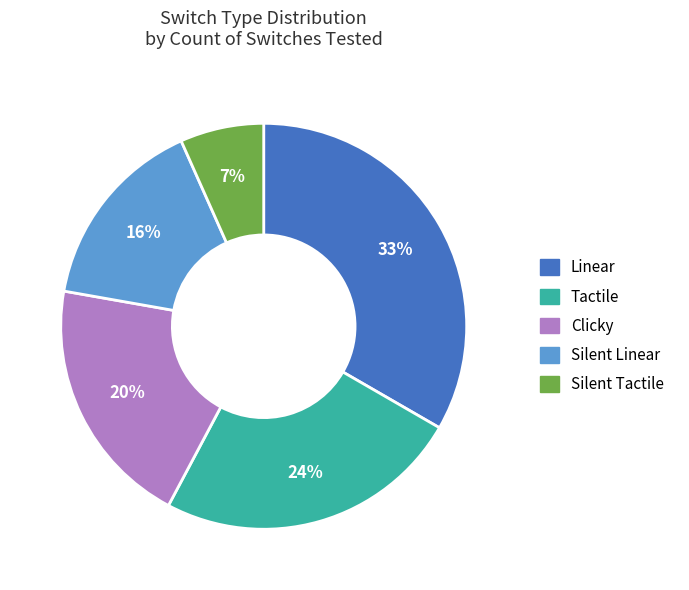

What percentage is the Clicky slice, to the nearest percent?

20%